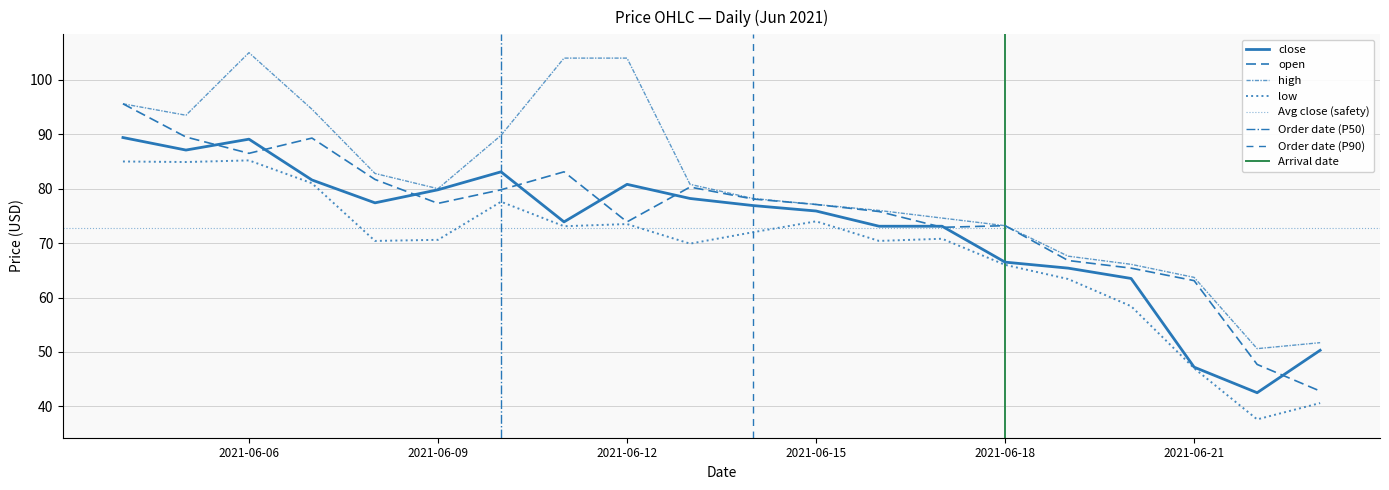

Rank the series at 2021-06-18 from lowest to highest value.

low, close, open, high